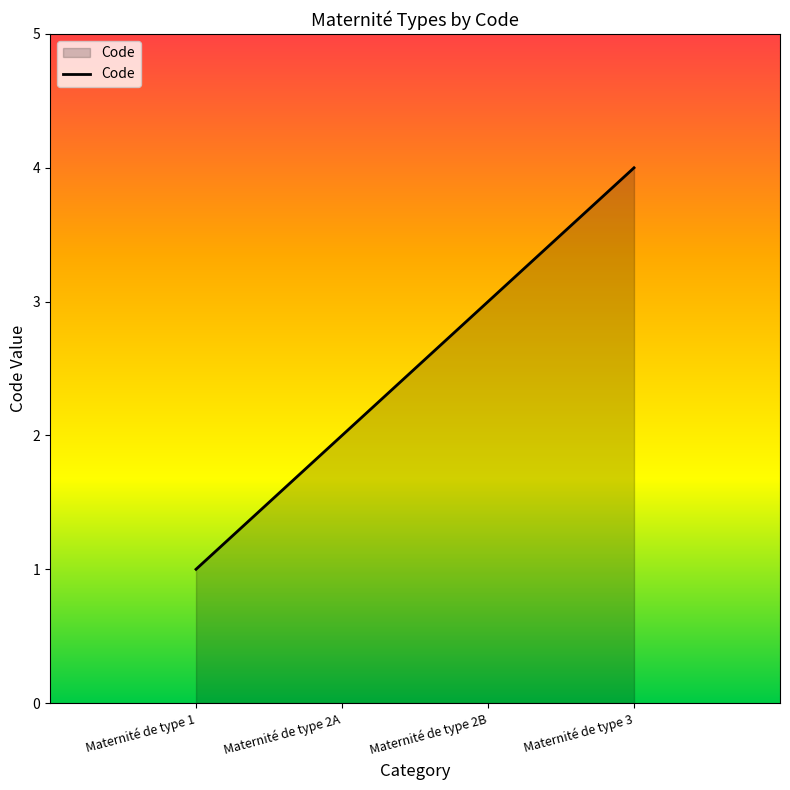

What is the difference between the maximum and minimum values?

3